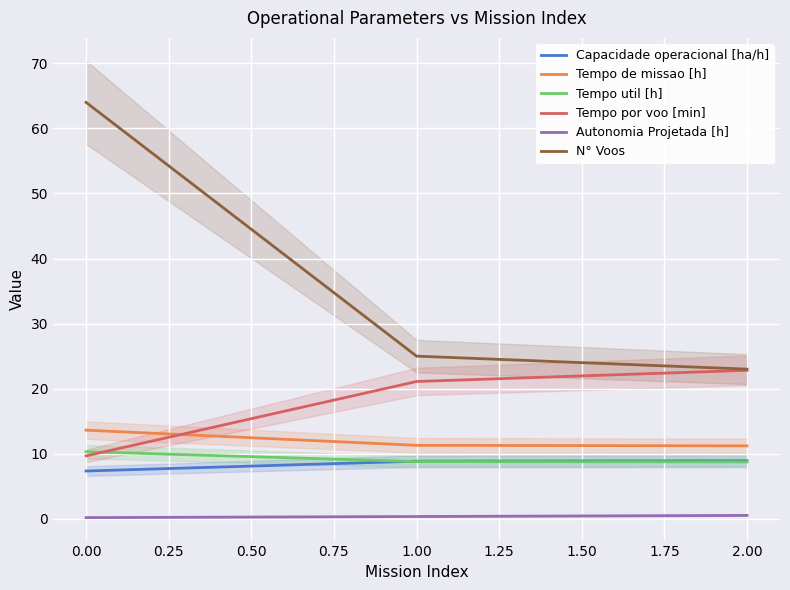

List the labels in order of N° Voos value, smallest first.

2.00, 1.00, 0.00